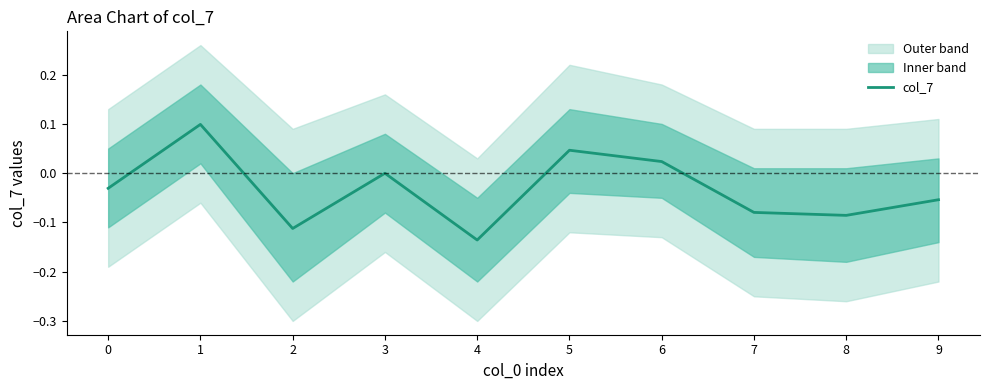

At which category does the data reach its first local peak?

1